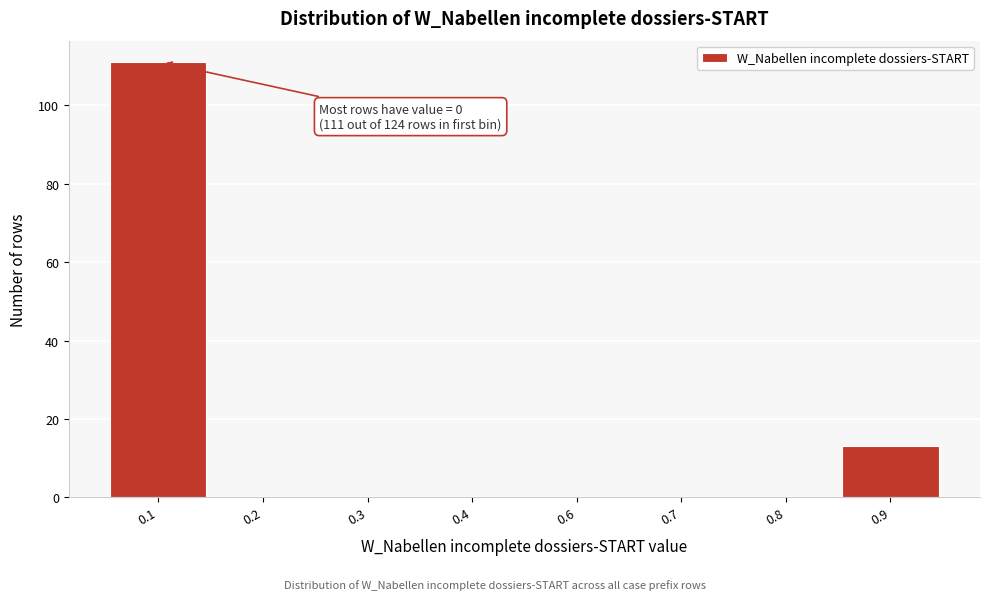

Reading right to left, transcribe all the data shown in this chart.

0.9=13	0.8=0	0.7=0	0.6=0	0.4=0	0.3=0	0.2=0	0.1=111